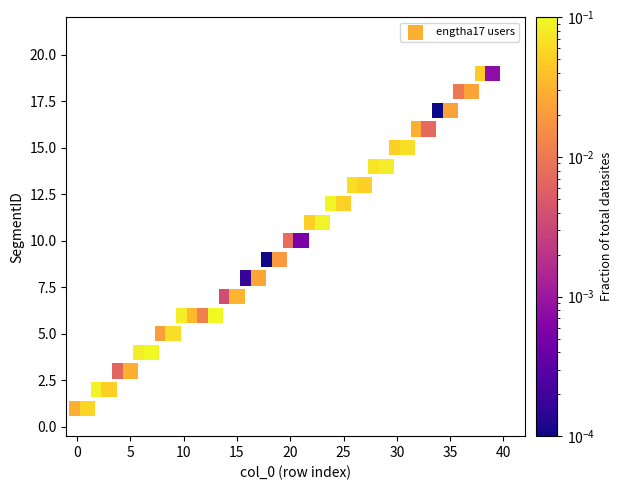

What is the range of Y values (max minus min)?

18